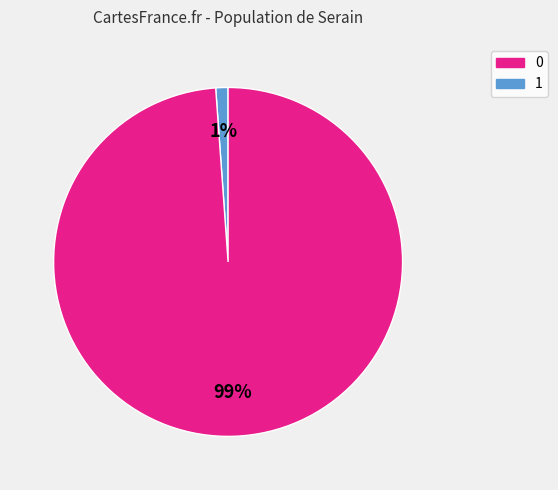

Is there a majority slice in this chart?

Yes